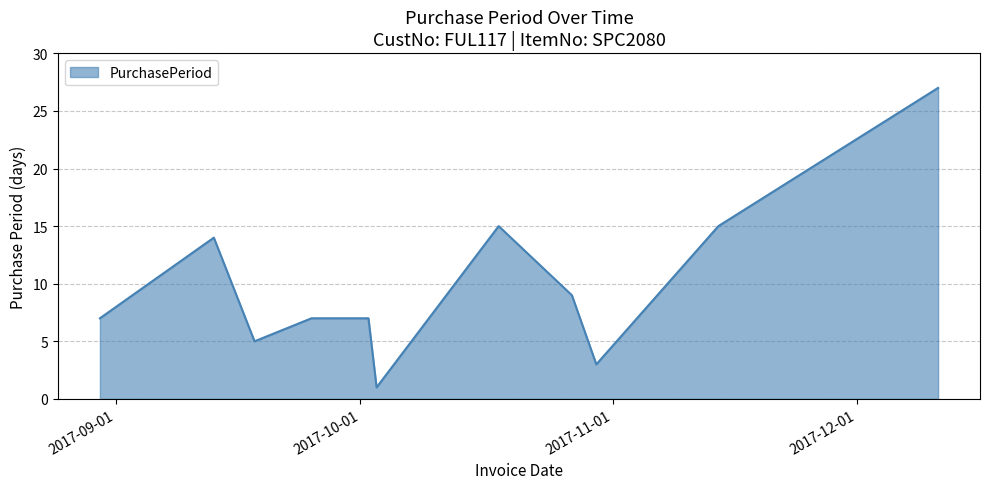

What is the maximum value shown in the chart?

27